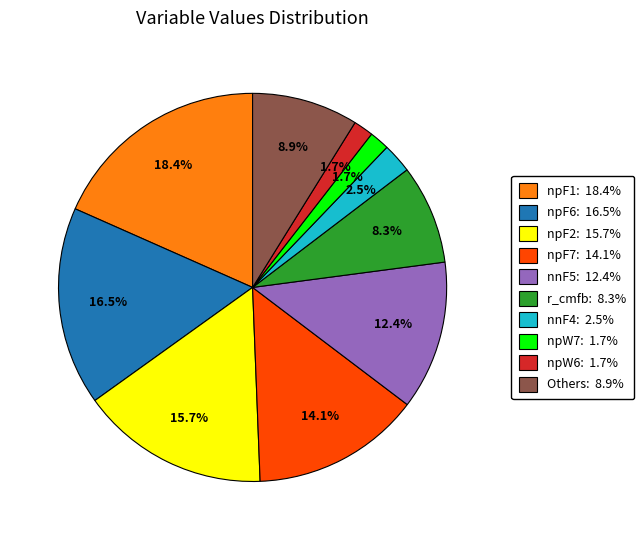

Is there a majority slice in this chart?

No